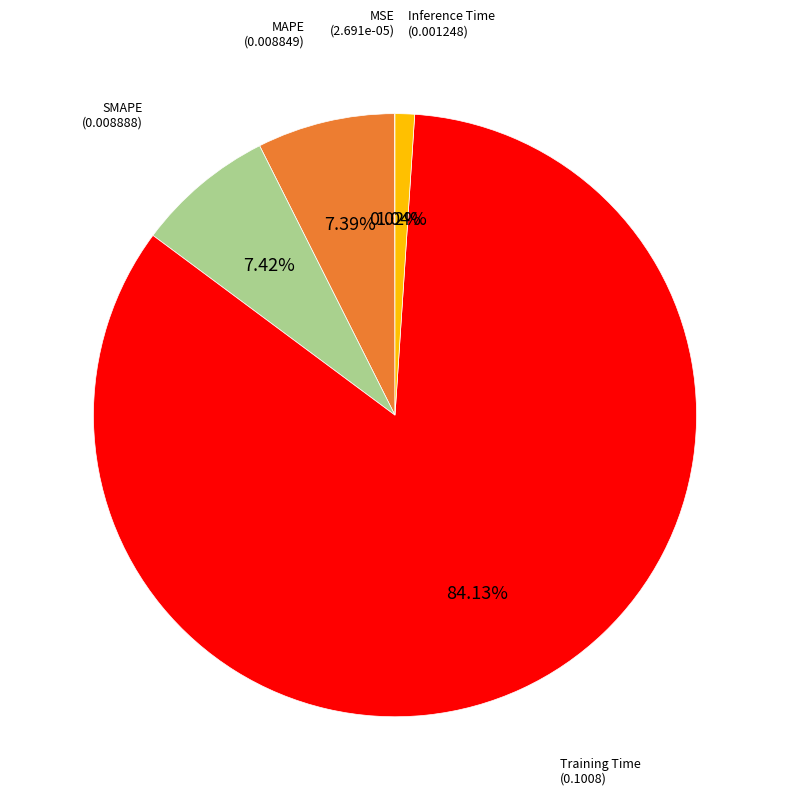

To the nearest percent, what is the difference between the Inference Time and Training Time slice percentages?

83%